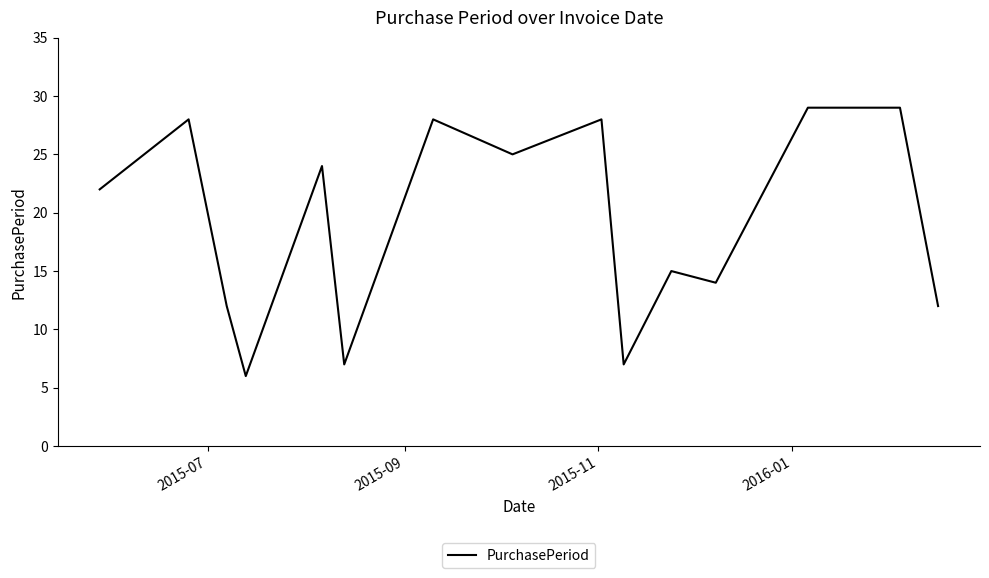

What is the difference between the maximum and minimum values?

23